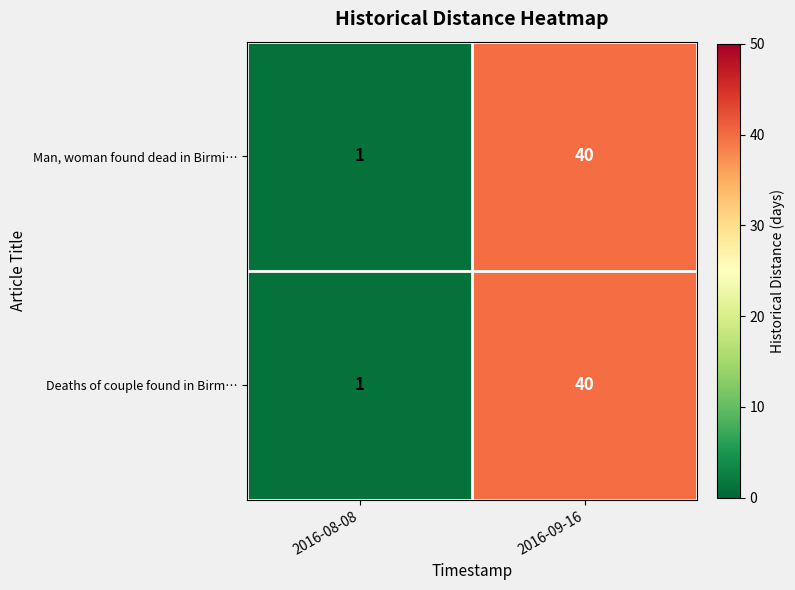

What is the difference between the Man, woman found dead in Birmi… values at 2016-09-16 and 2016-08-08?

39